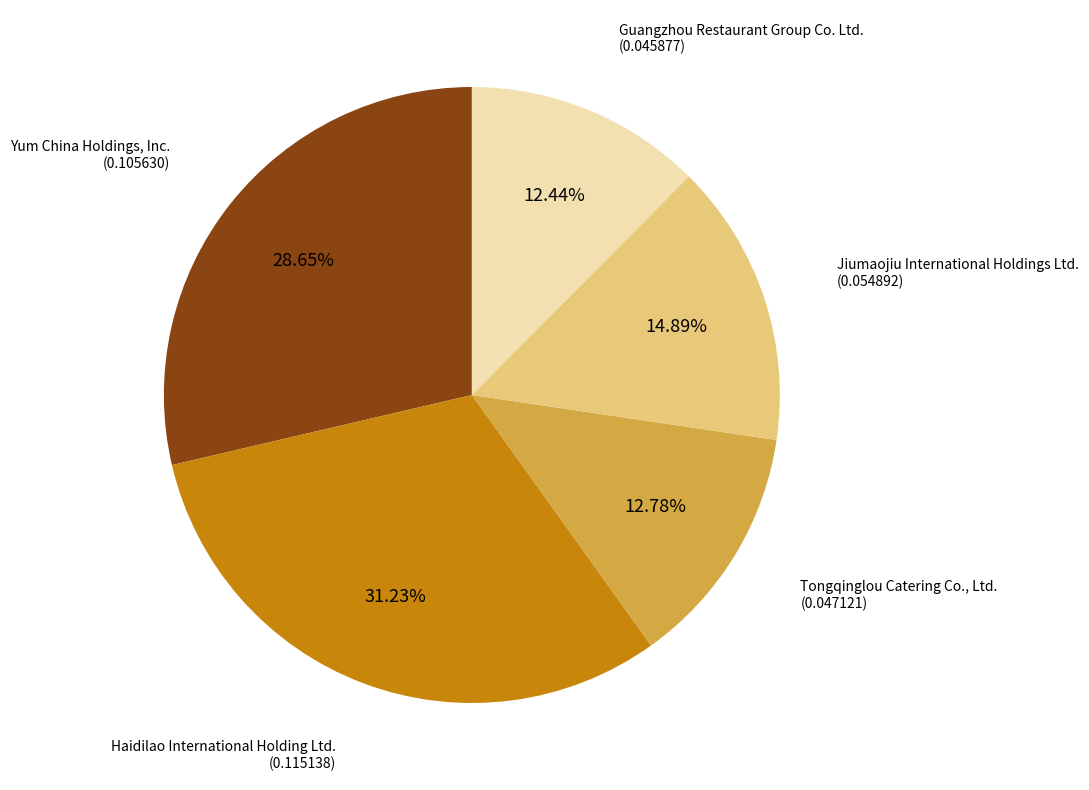

Combined, do Haidilao International Holding Ltd. and Tongqinglou Catering Co., Ltd. account for over 50%?

No